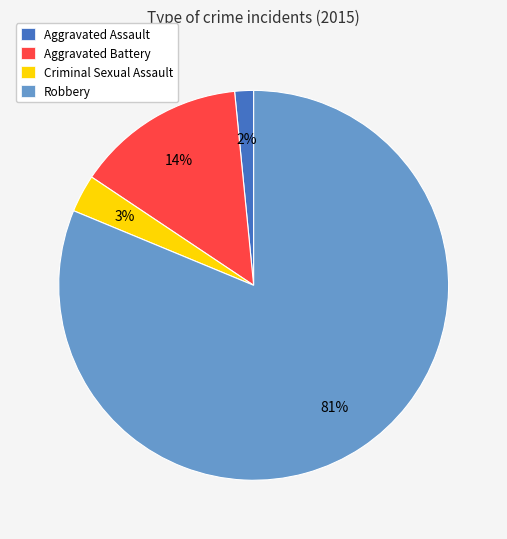

Which has a higher value, Robbery or Criminal Sexual Assault?

Robbery